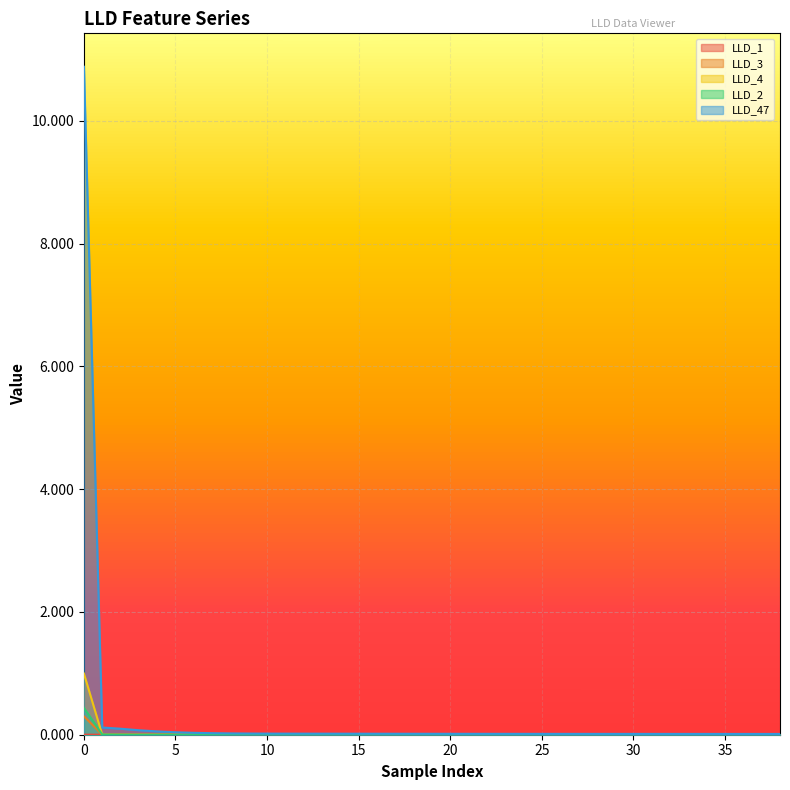

The value of LLD_3 at 33 is 0.2. True or false?

False